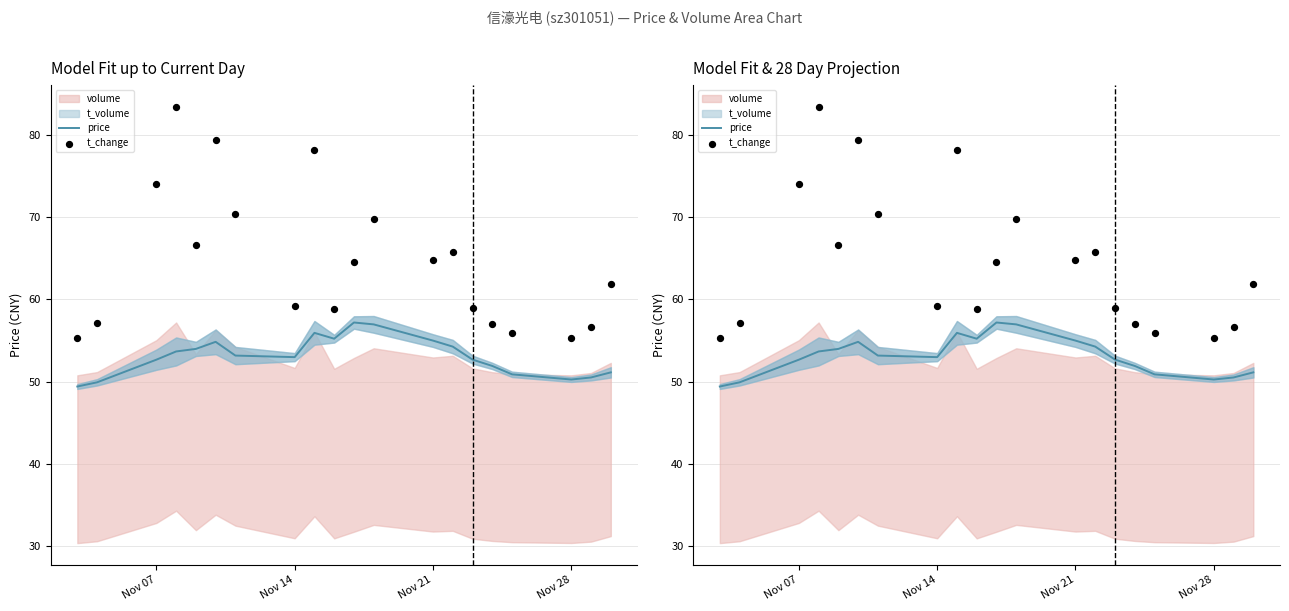

Which series has the widest spread of Y values?

t_change